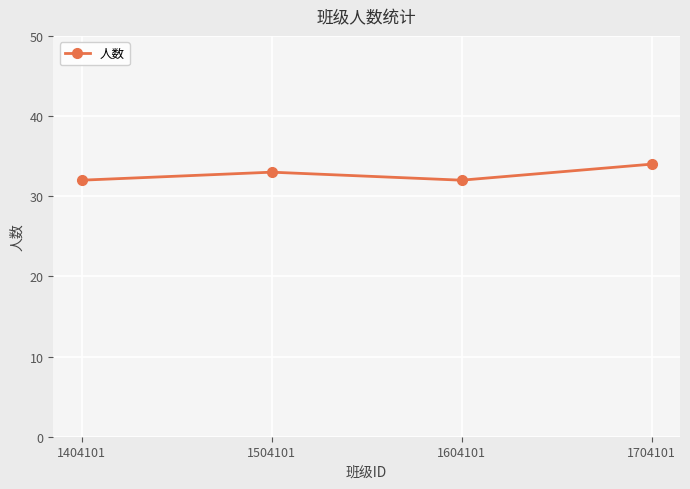

How many lines are shown in the chart?

1